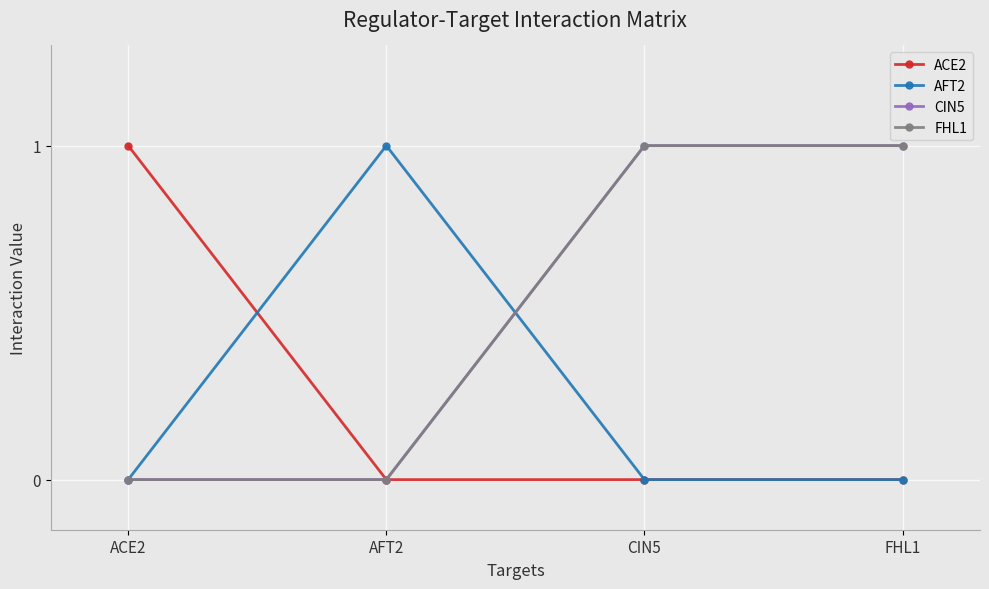

At which label is ACE2 closest to 0?

AFT2